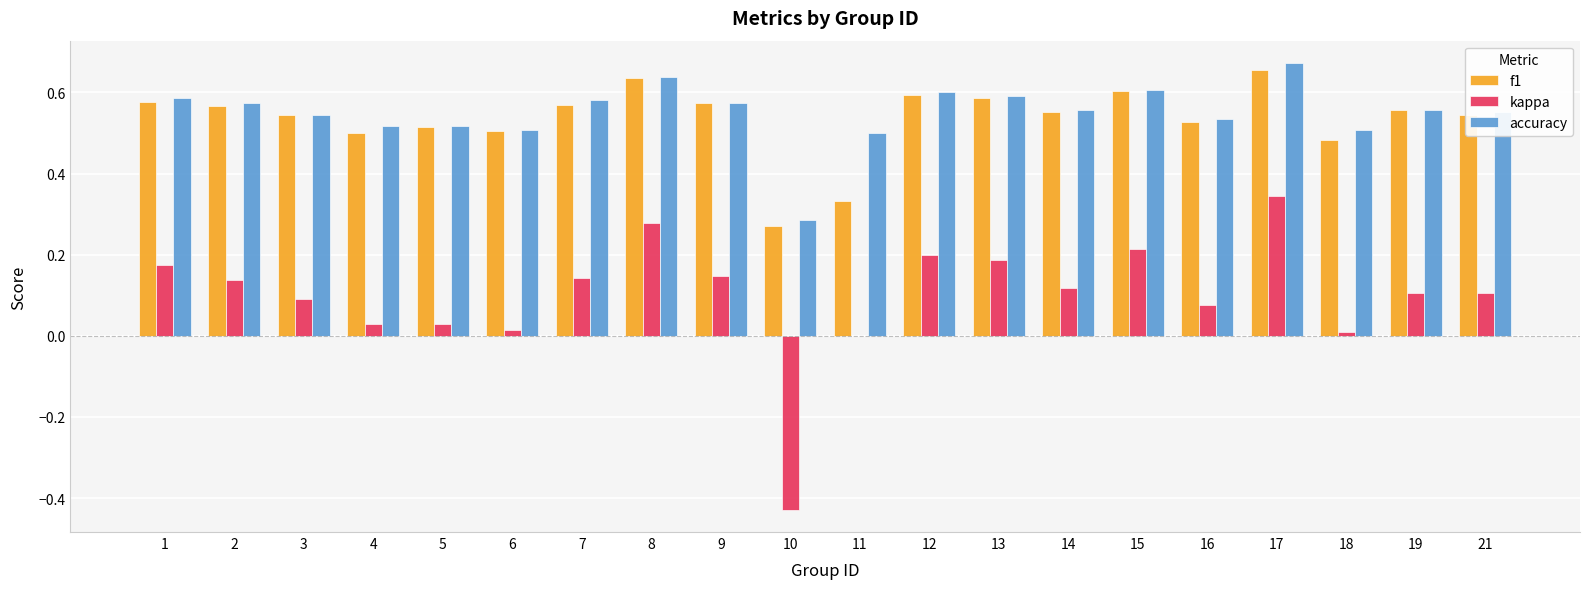

What is the total value across all series at 6?

1.0